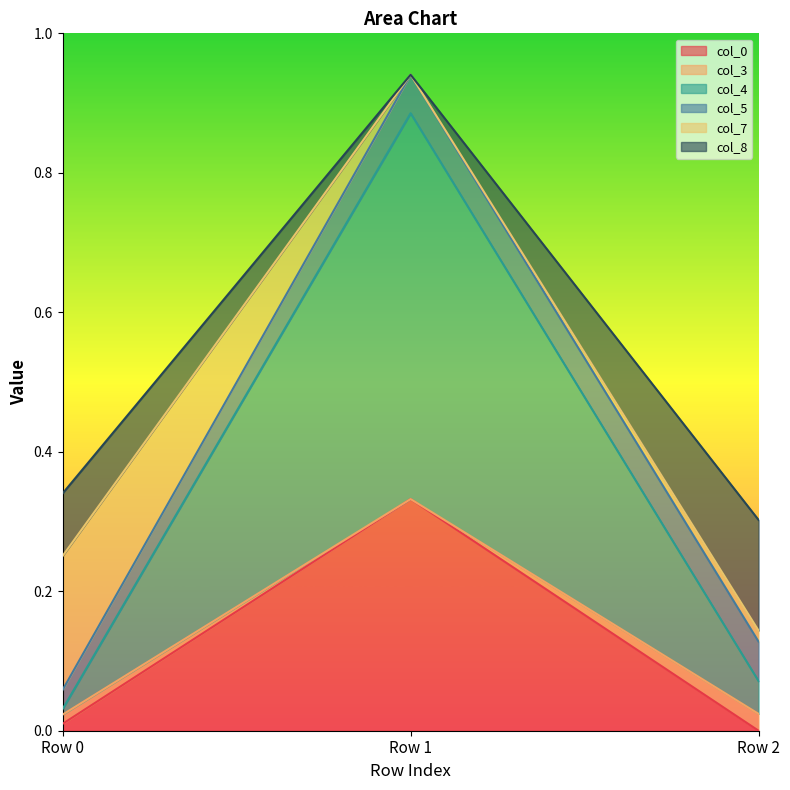

The value of col_3 at Row 2 is 0.0. True or false?

False